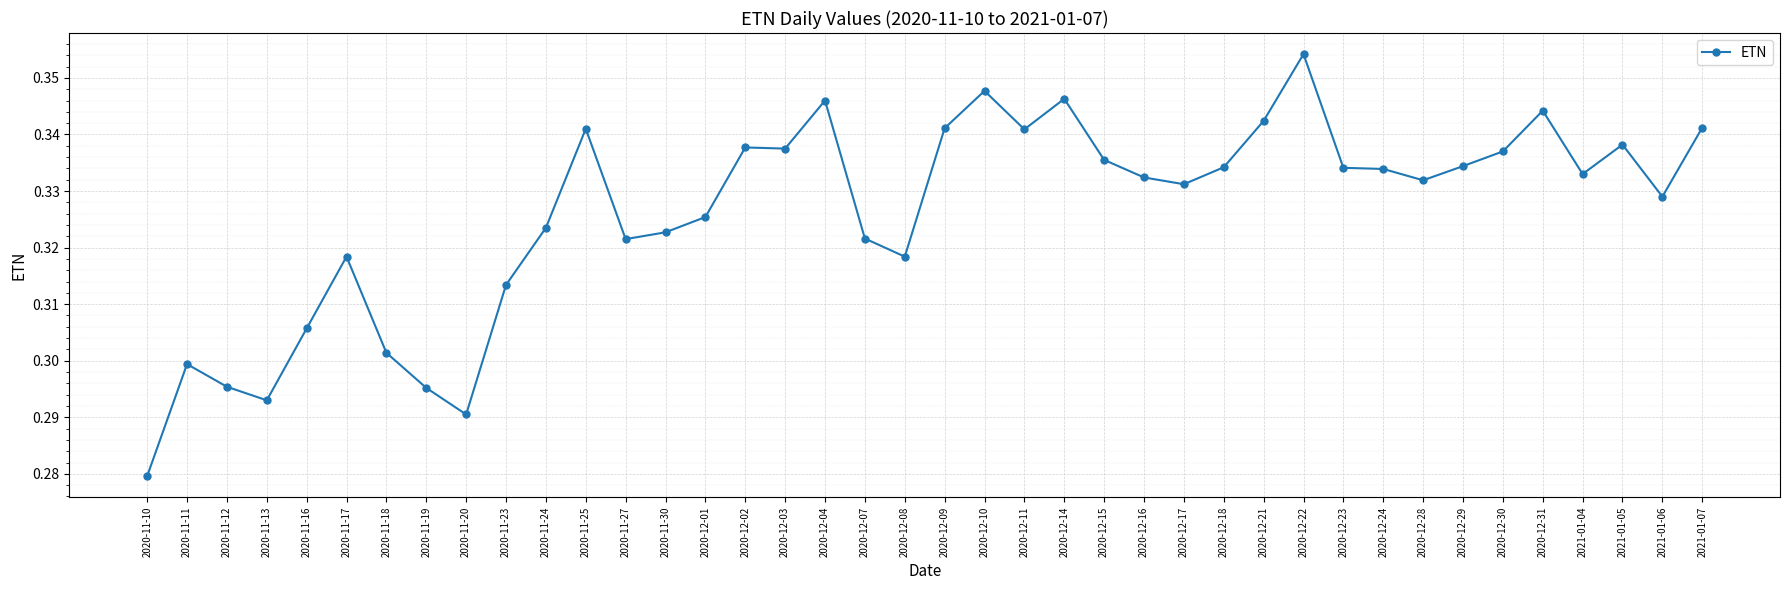

What is the difference between the second highest and second lowest values?

0.1